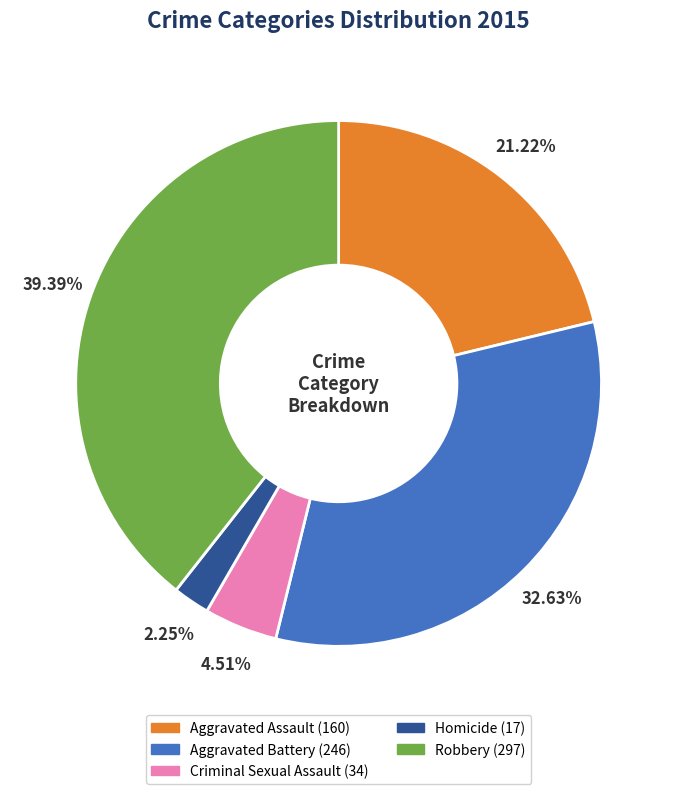

To the nearest percent, what portion does Homicide represent?

2%